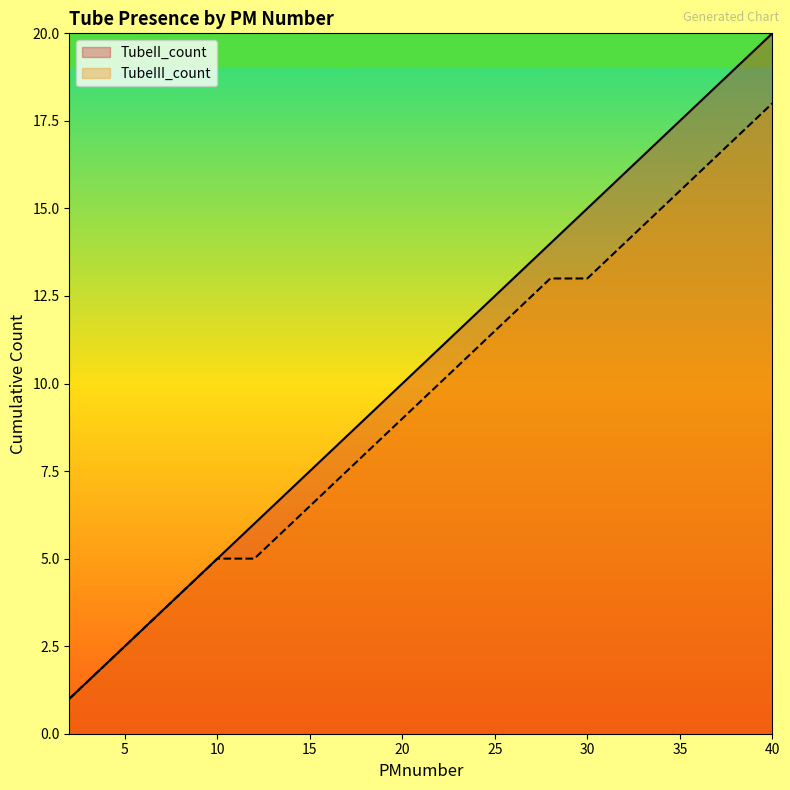

What is the maximum value for TubeII_count?

20